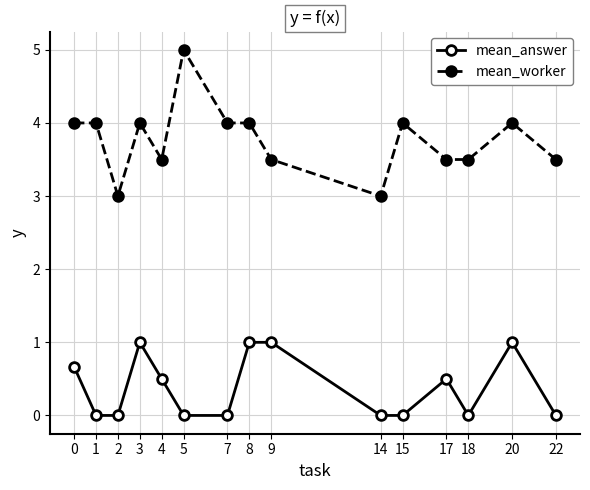

What is the spread (max minus min) of values at 4?

3.0